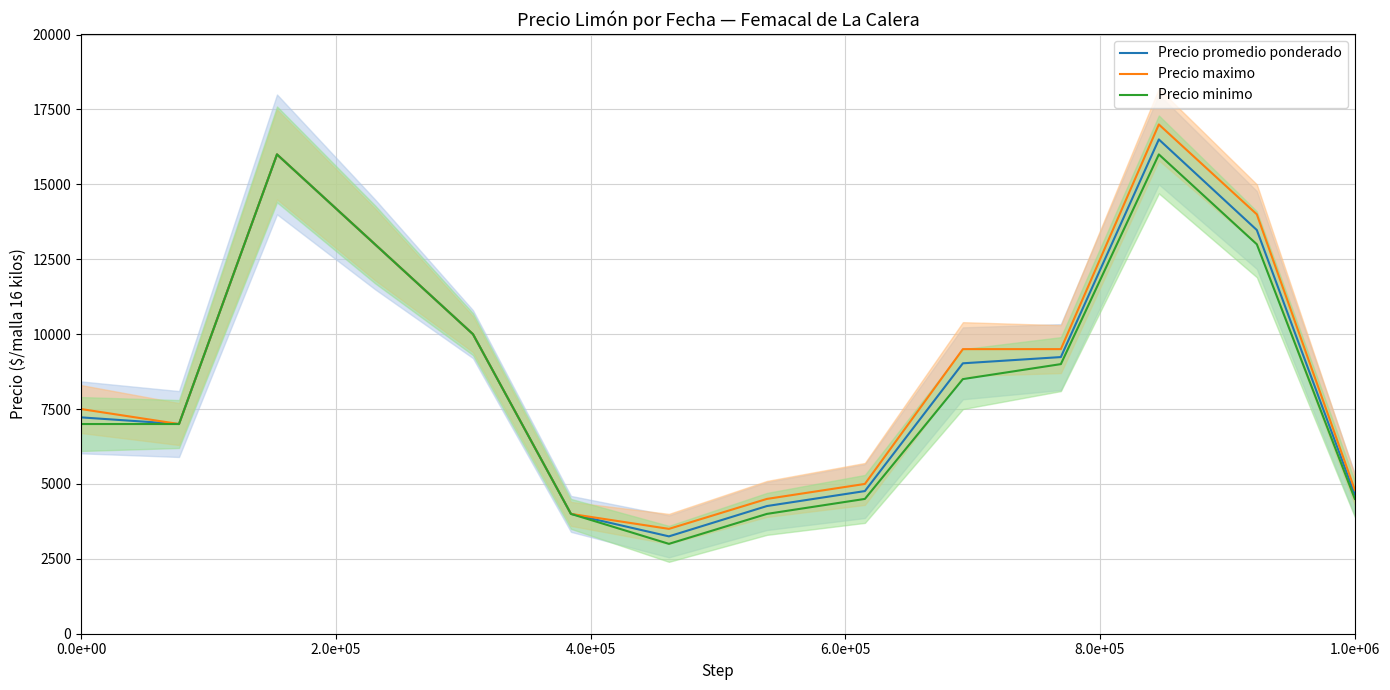

Reading left to right, transcribe all the data shown in this chart.

Precio promedio ponderado: 7222	7000	16000	13000	10000	4000	3250	4262	4762	9027	9235	16500	13476	4643
Precio maximo: 7500	7000	16000	13000	10000	4000	3500	4500	5000	9500	9500	17000	14000	4800
Precio minimo: 7000	7000	16000	13000	10000	4000	3000	4000	4500	8500	9000	16000	13000	4500